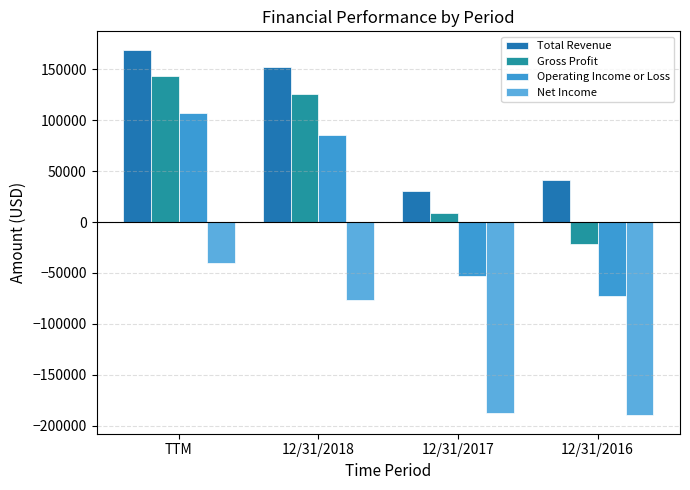

The value of Operating Income or Loss at 12/31/2018 is 85580. True or false?

True